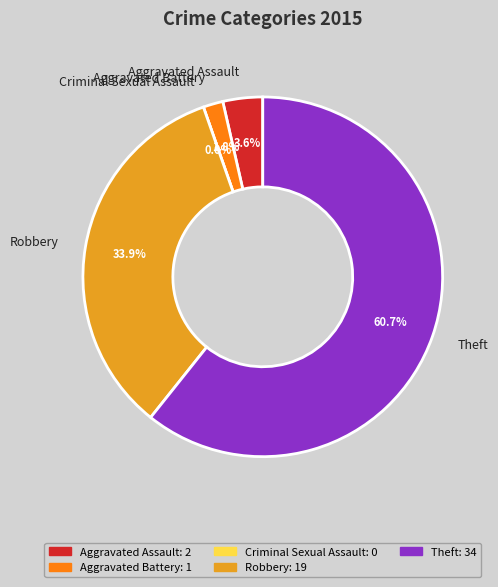

To the nearest percent, what is the combined percentage of Aggravated Assault and Criminal Sexual Assault?

4%